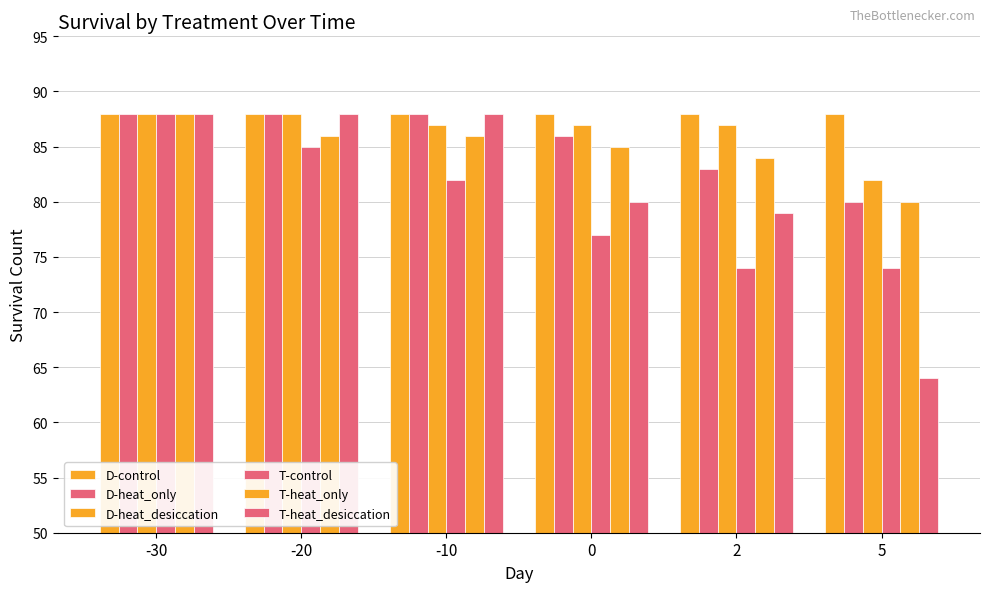

How many bars are there in total?

36